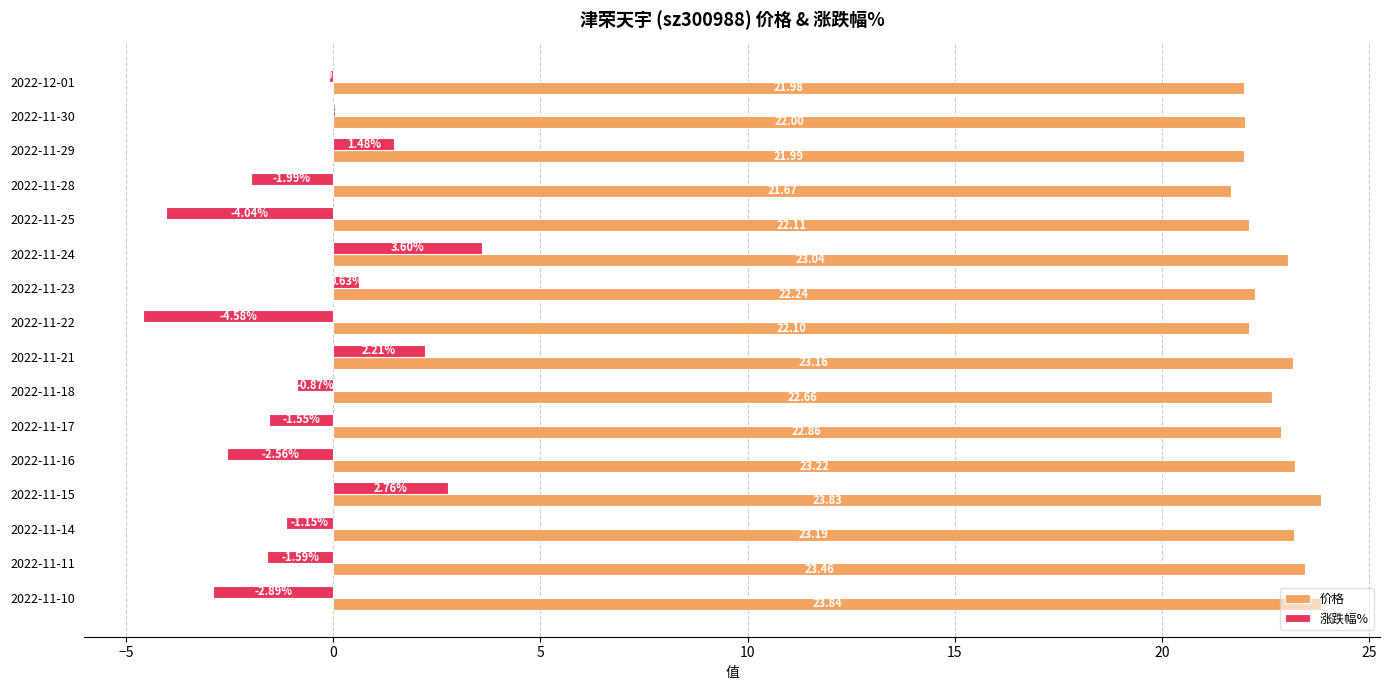

What is the sum of the 价格 values at 2022-11-23 and 2022-11-16?

45.5